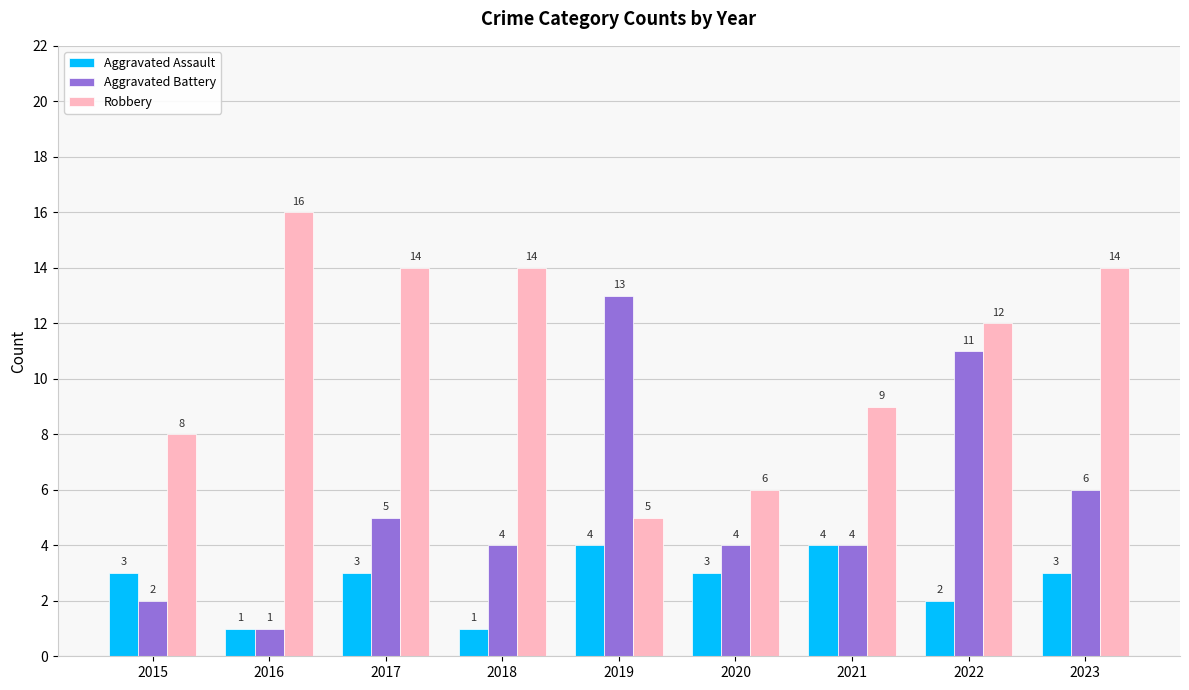

What is the greatest value displayed?

16